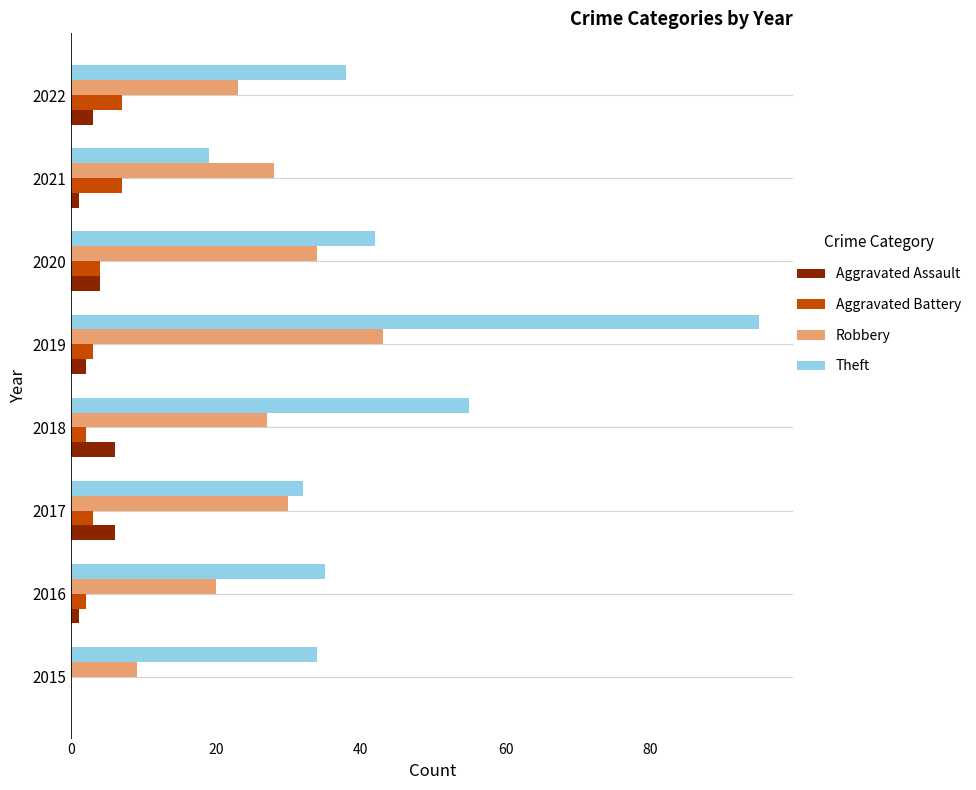

Which category has the highest value across all series?

2019